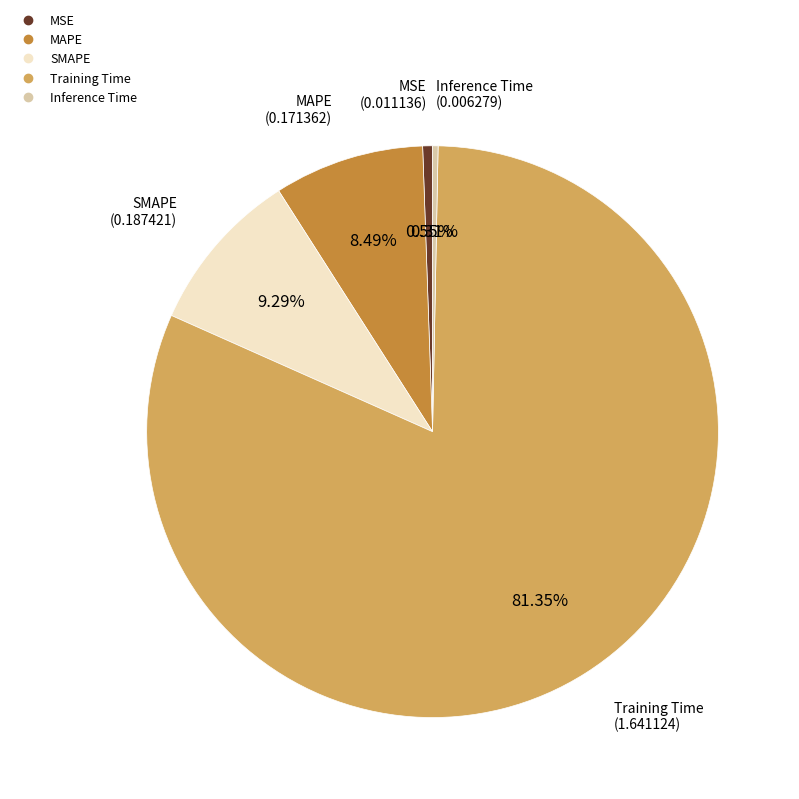

Is there a majority slice in this chart?

Yes